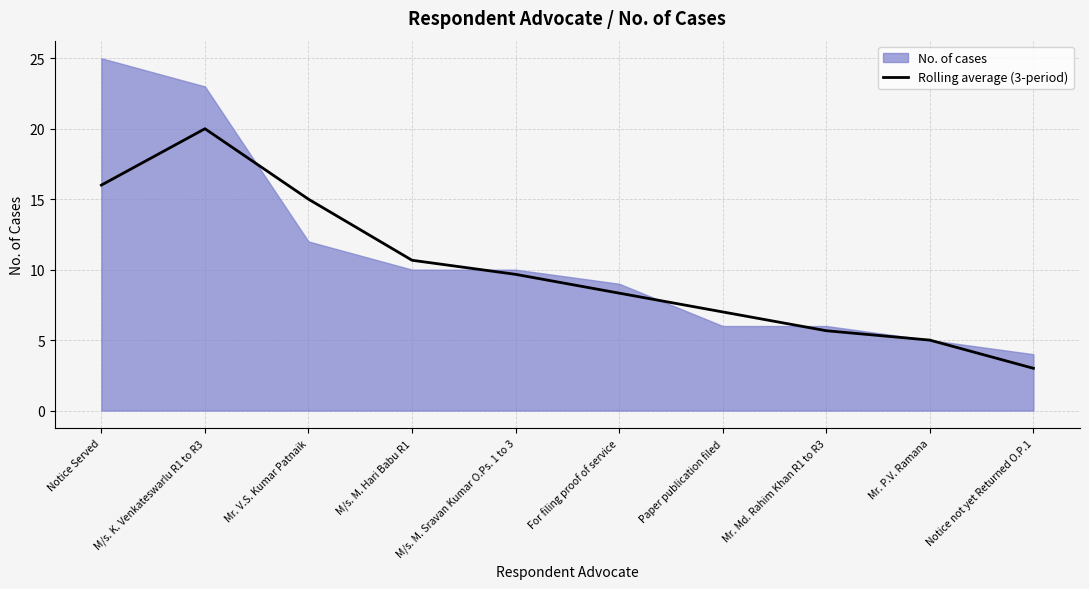

True or false: the data has more than 1 interior local peaks.

False